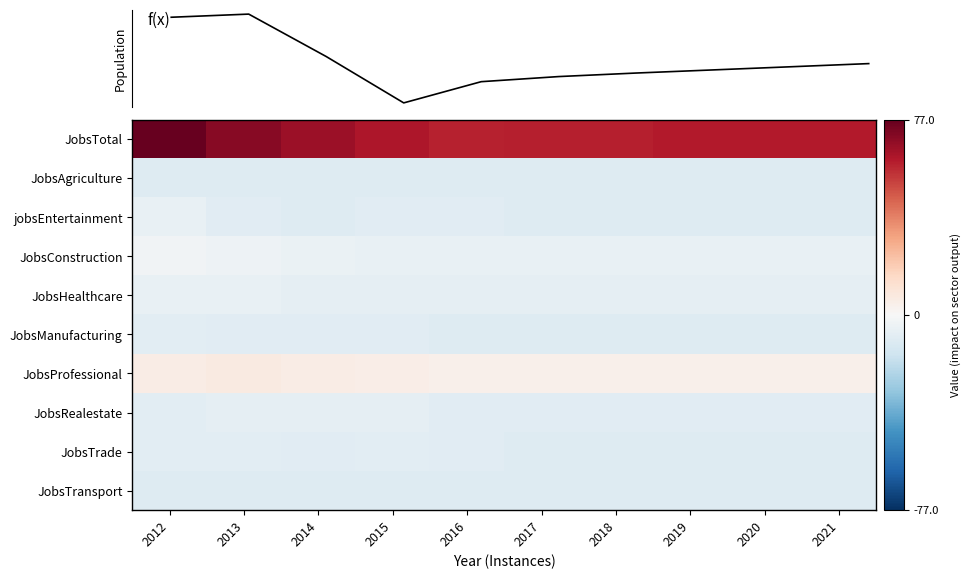

What is the smallest value displayed?

-10